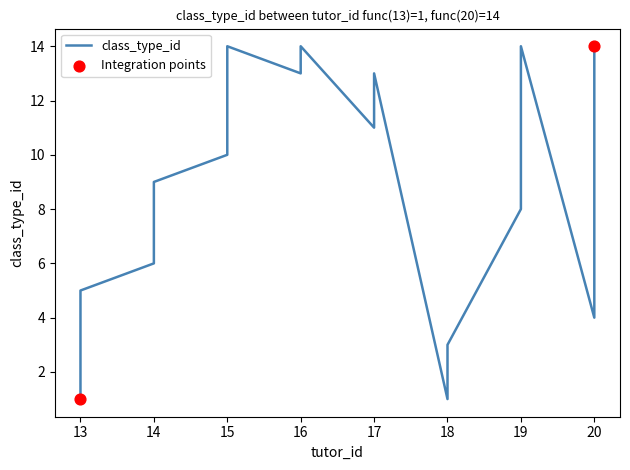

Which has a higher value, 19 or 17?

17